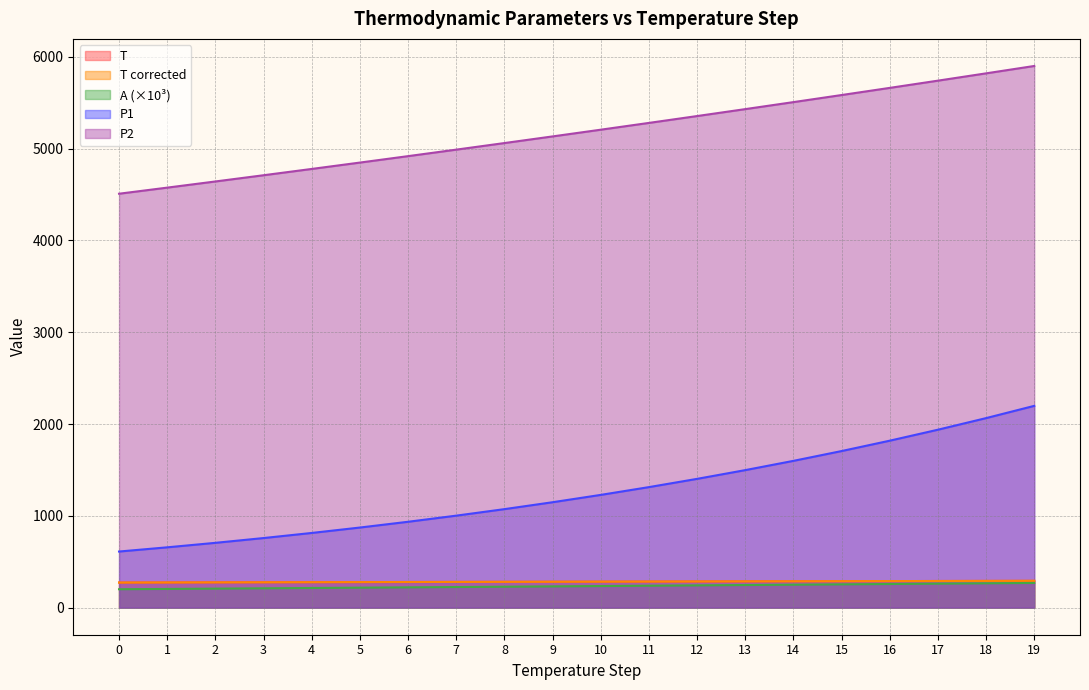

Count the number of data series in this chart.

5